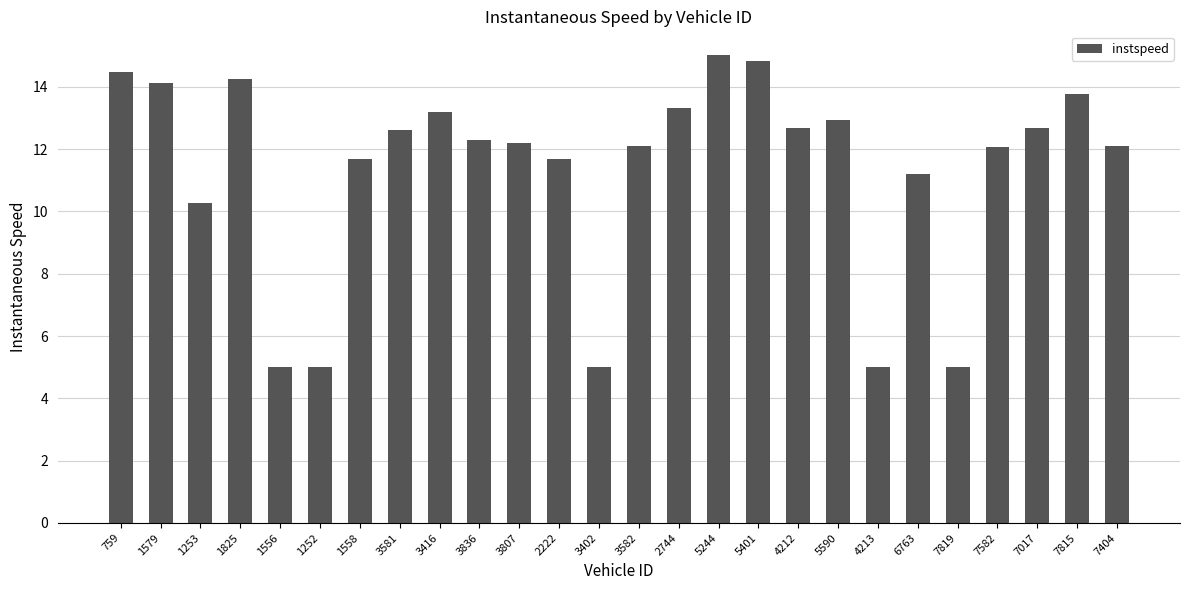

What is the label of the 22nd bar from the left?

7819